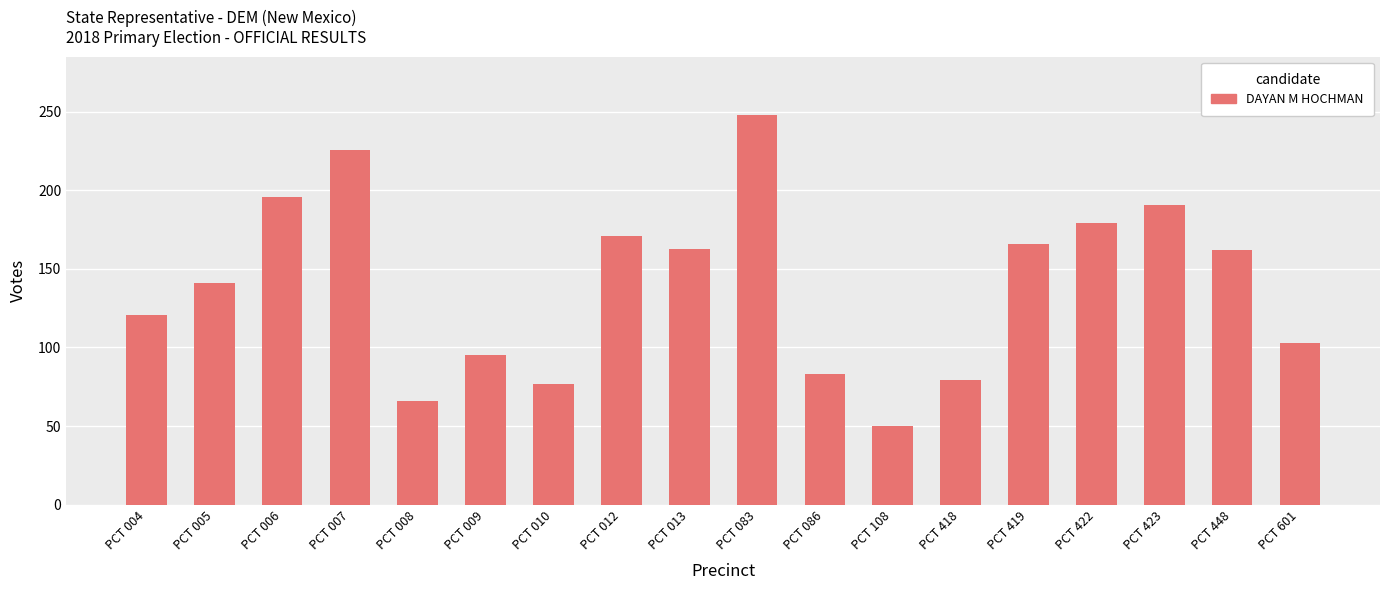

What is the average value?

140